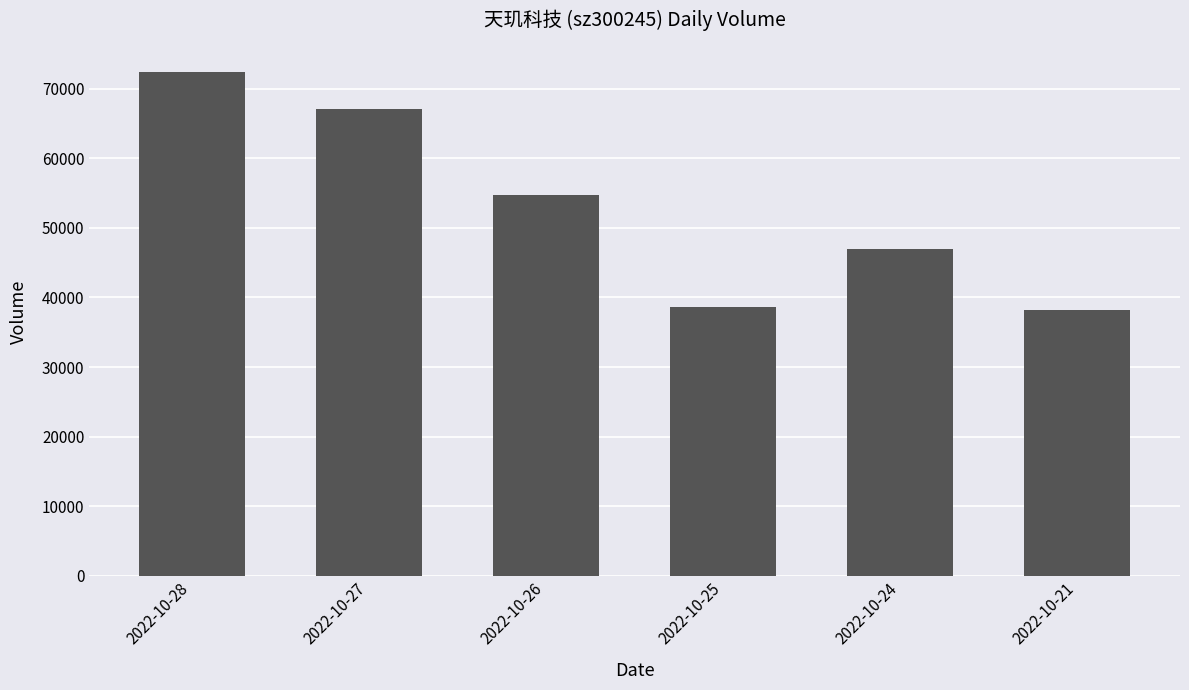

How many distinct data groups are displayed?

1